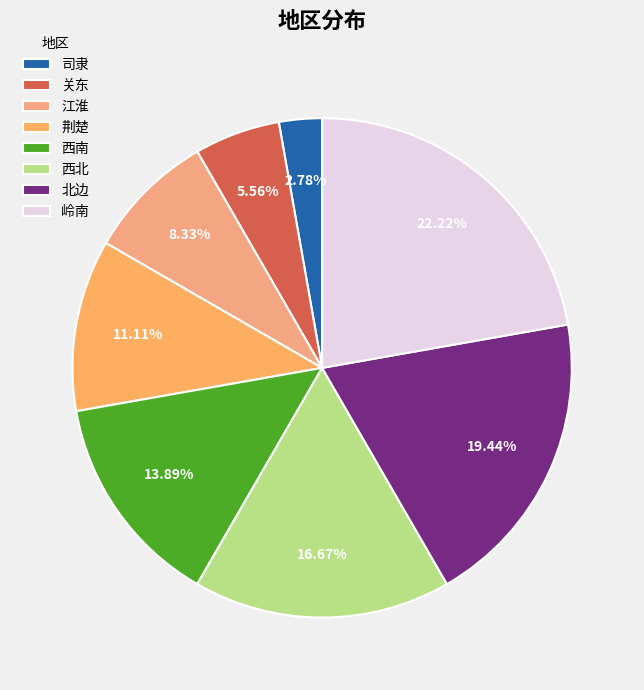

Is it true that 关东 is 6% of the pie?

True